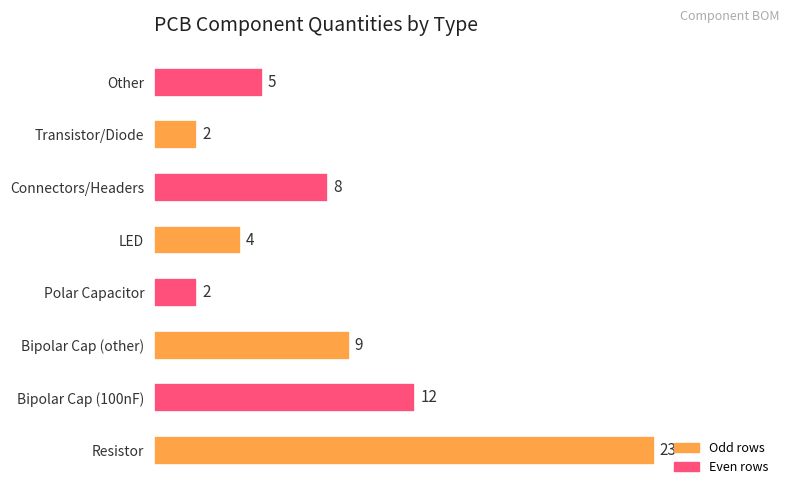

Is it true that the value at Polar Capacitor is 1?

False